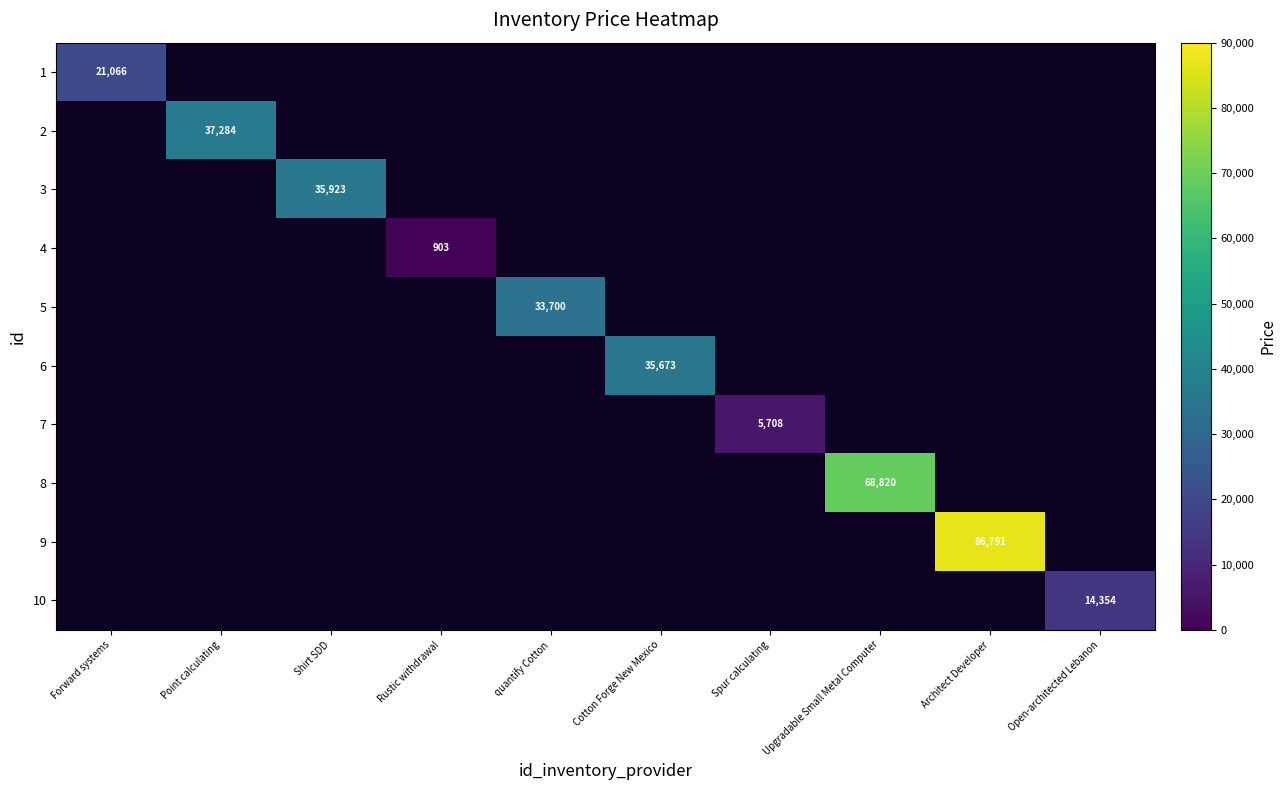

How many data points does each series have?

10